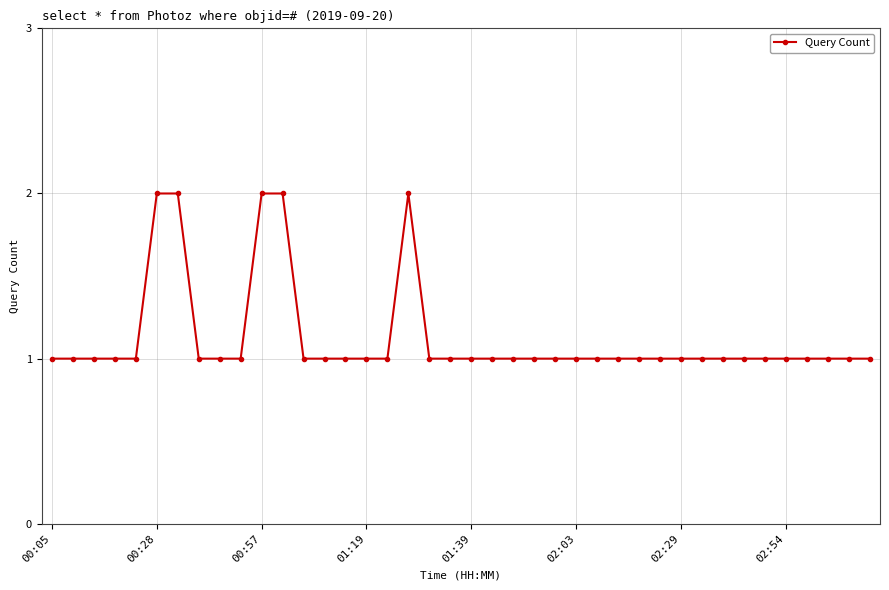

What is the sum of all values?

45